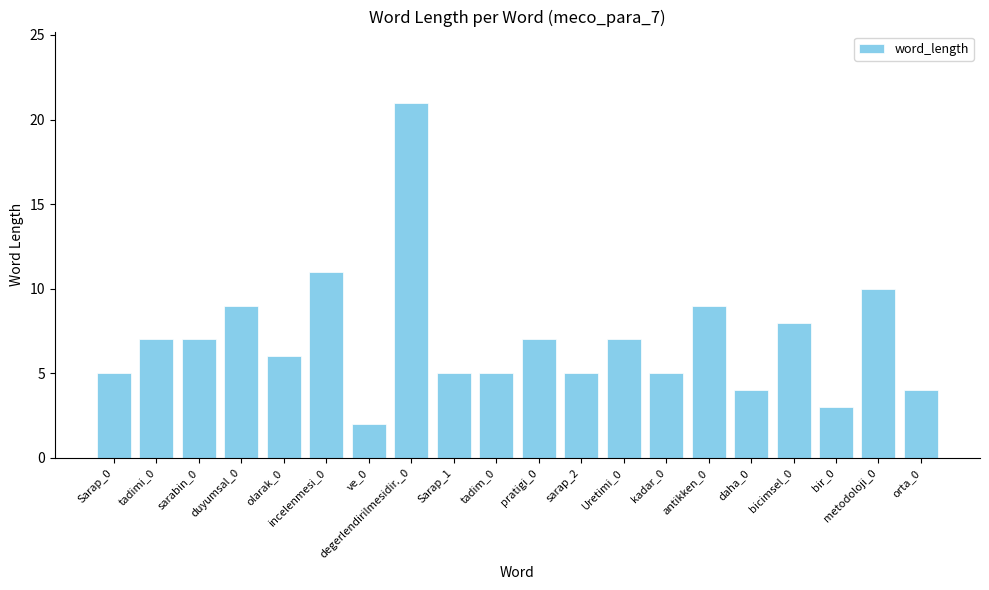

Does the chart contain stacked bars?

No